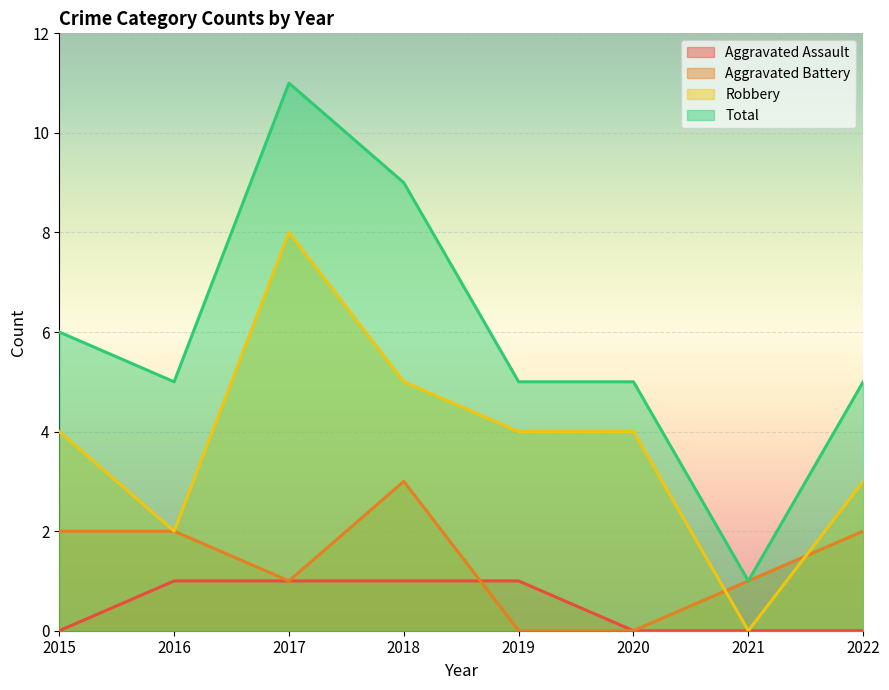

What is the value of the Robbery point at the 5th from the left?

4